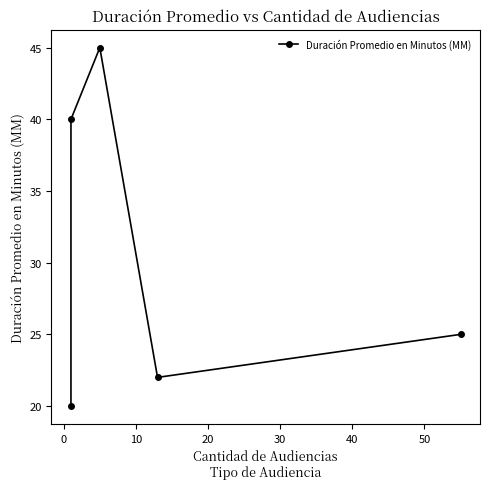

How many points are lower than both their immediate neighbors (excluding endpoints)?

1